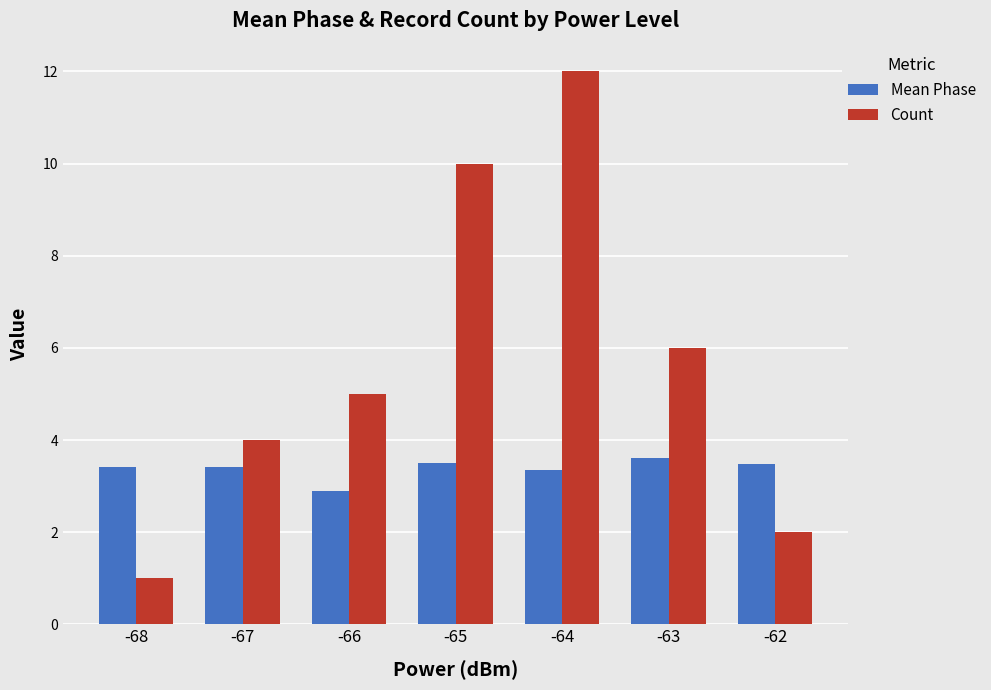

At which label does Count reach its peak?

-64